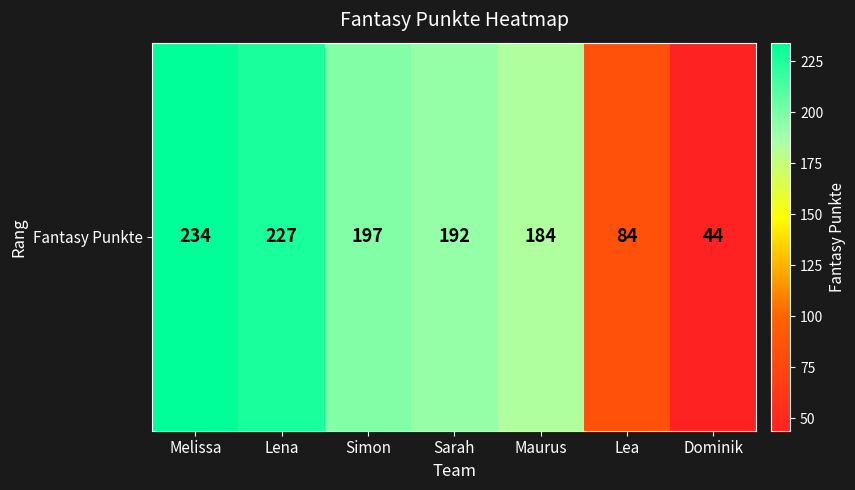

What is the average value?

166